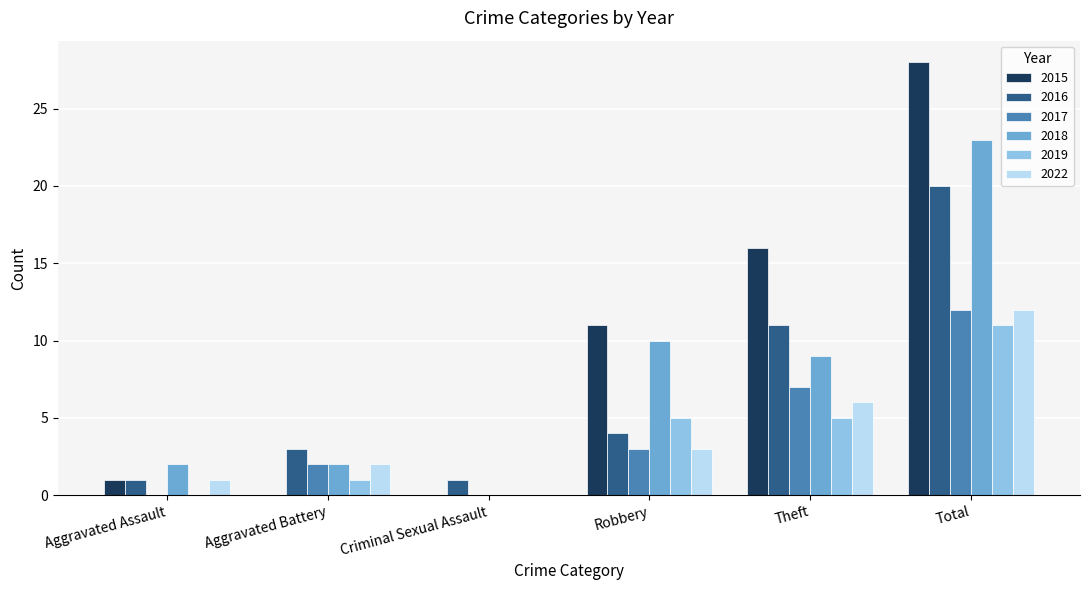

Which series has the largest range (max minus min)?

2015